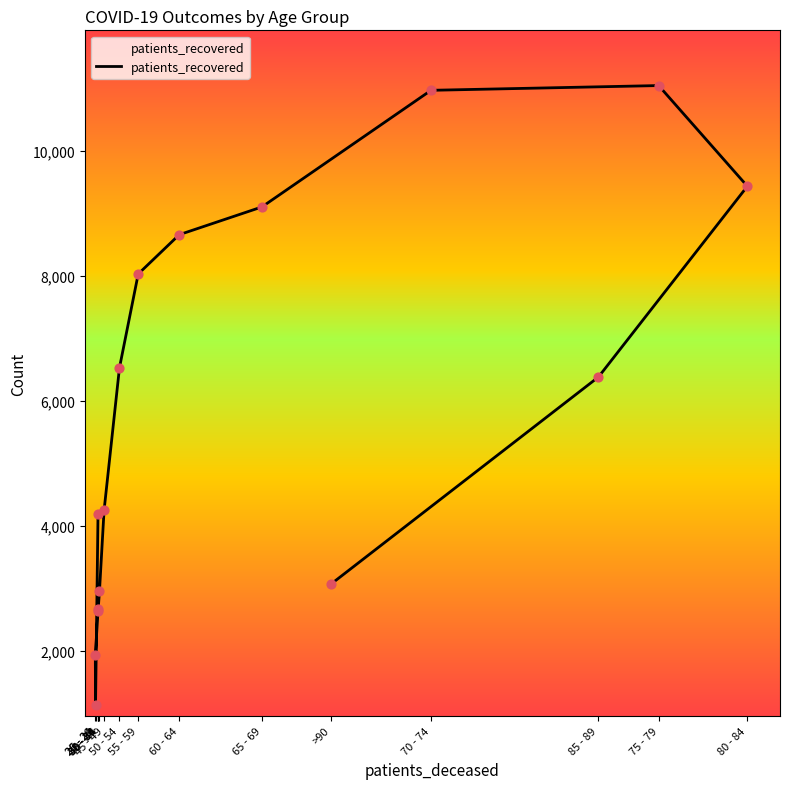

Approximately how many times larger is the value at 70 - 74 compared to 60 - 64?

1.3